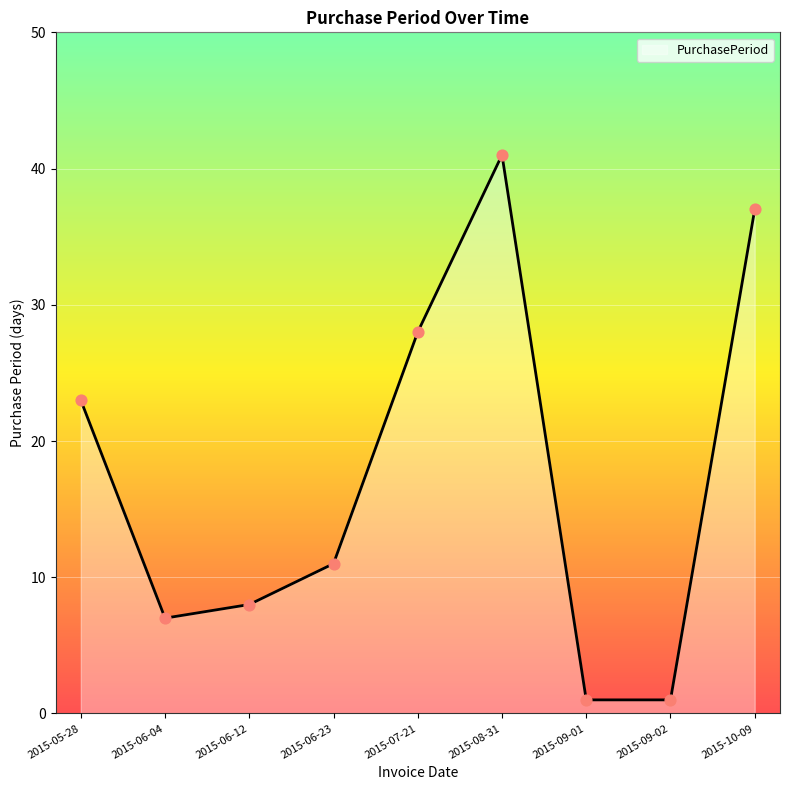

Between 2015-06-04 and 2015-06-23, which is larger?

2015-06-23